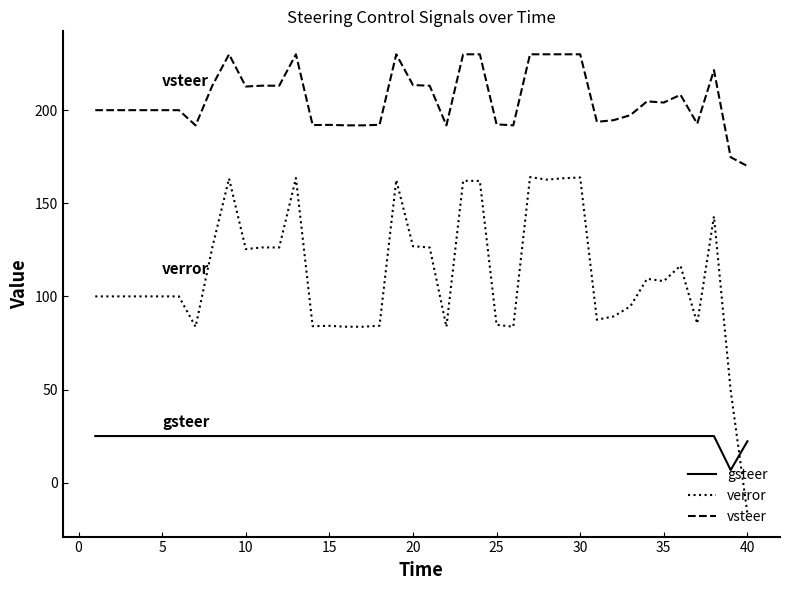

What is the highest value of the gsteer series?

25.0